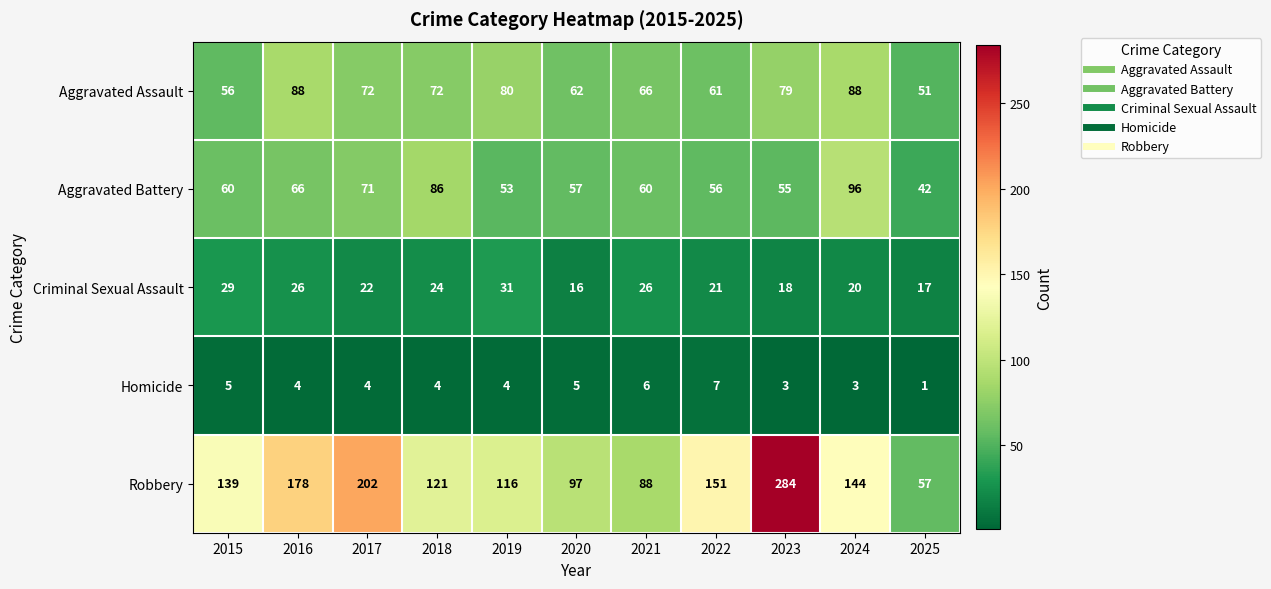

Is the value of Homicide at 2021 greater than the value of Aggravated Assault at 2015?

No